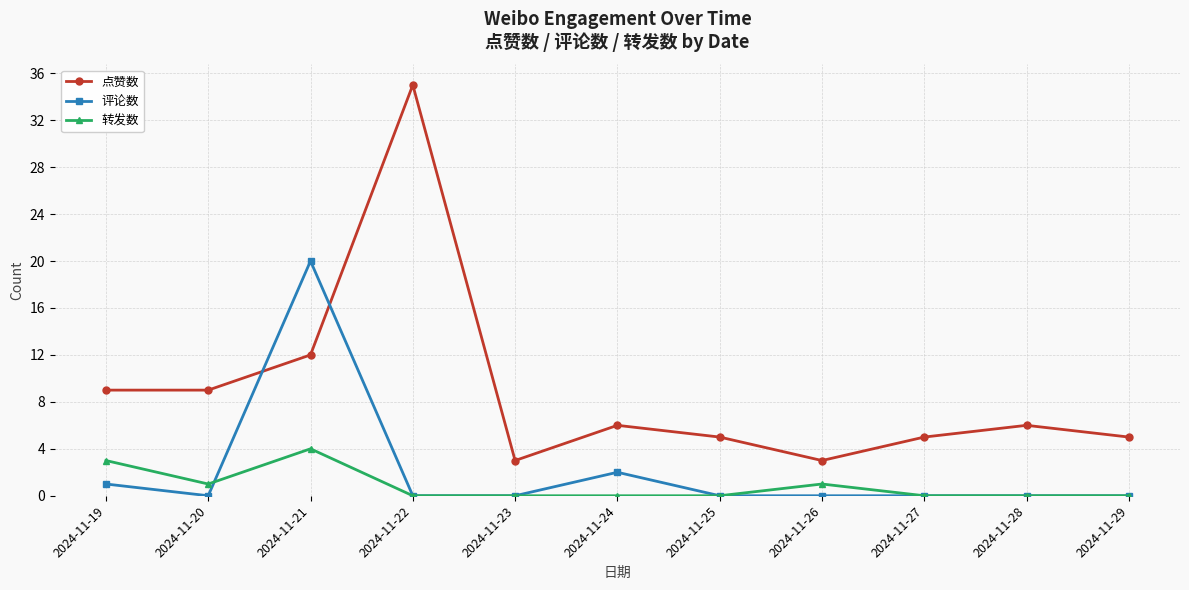

At which category is the sum across all series the highest?

2024-11-21